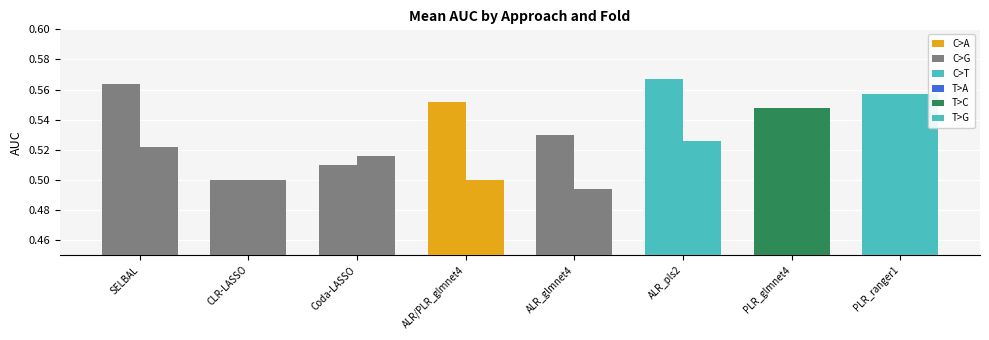

How many distinct data groups are displayed?

2